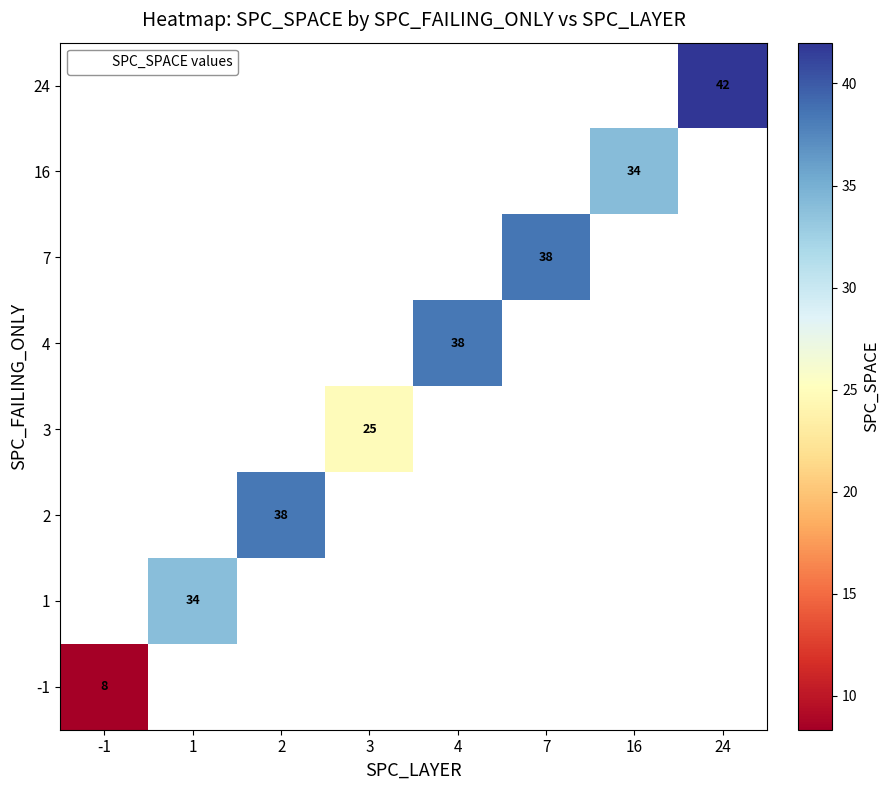

What is the greatest value displayed?

42.0